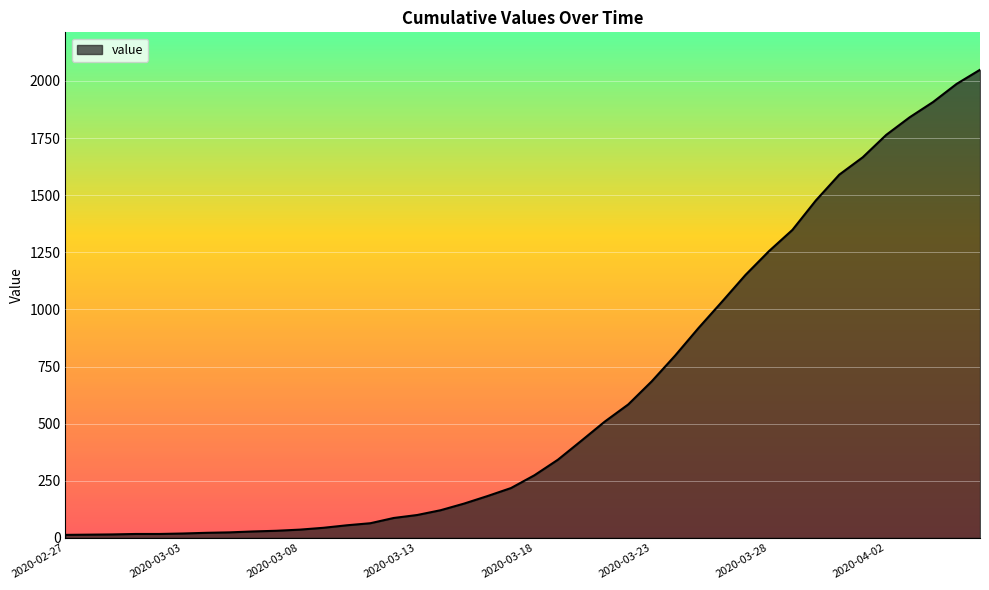

What is the maximum value shown in the chart?

2049